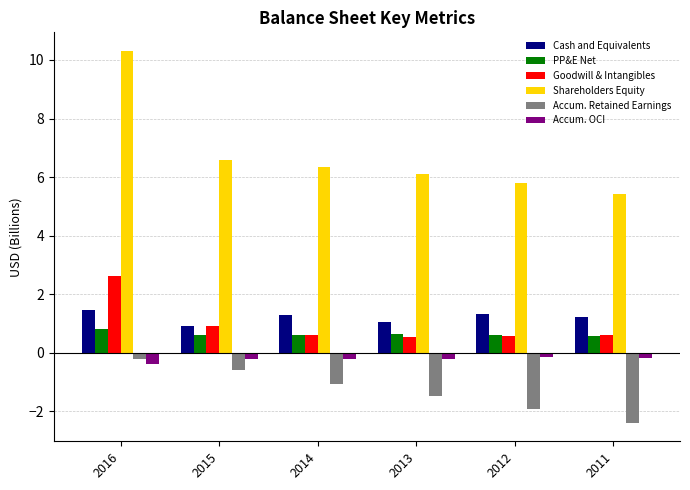

Rank the categories by Accum. Retained Earnings value from highest to lowest.

2016, 2015, 2014, 2013, 2012, 2011